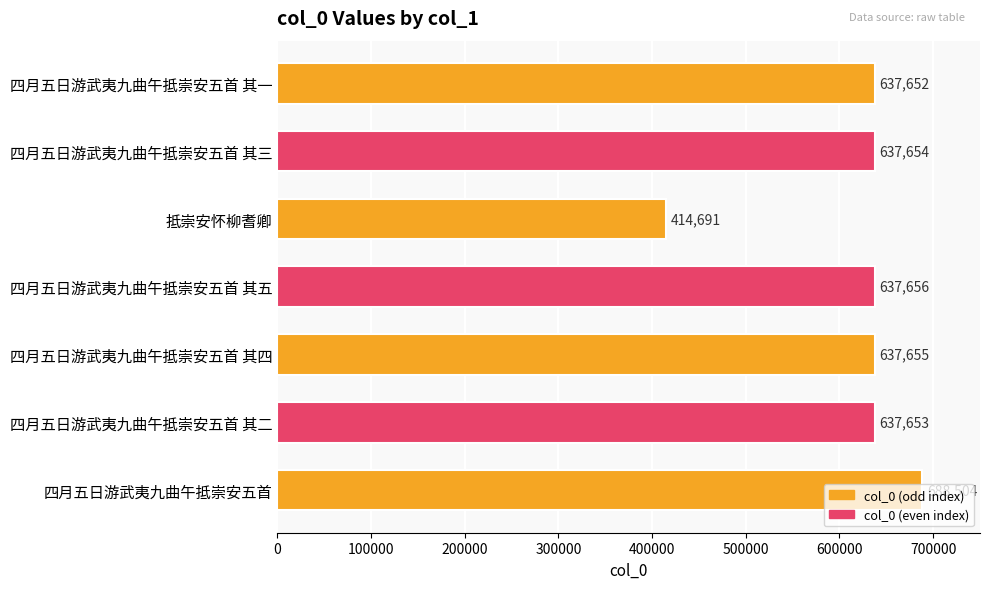

What is the difference between the maximum and minimum values?

273813